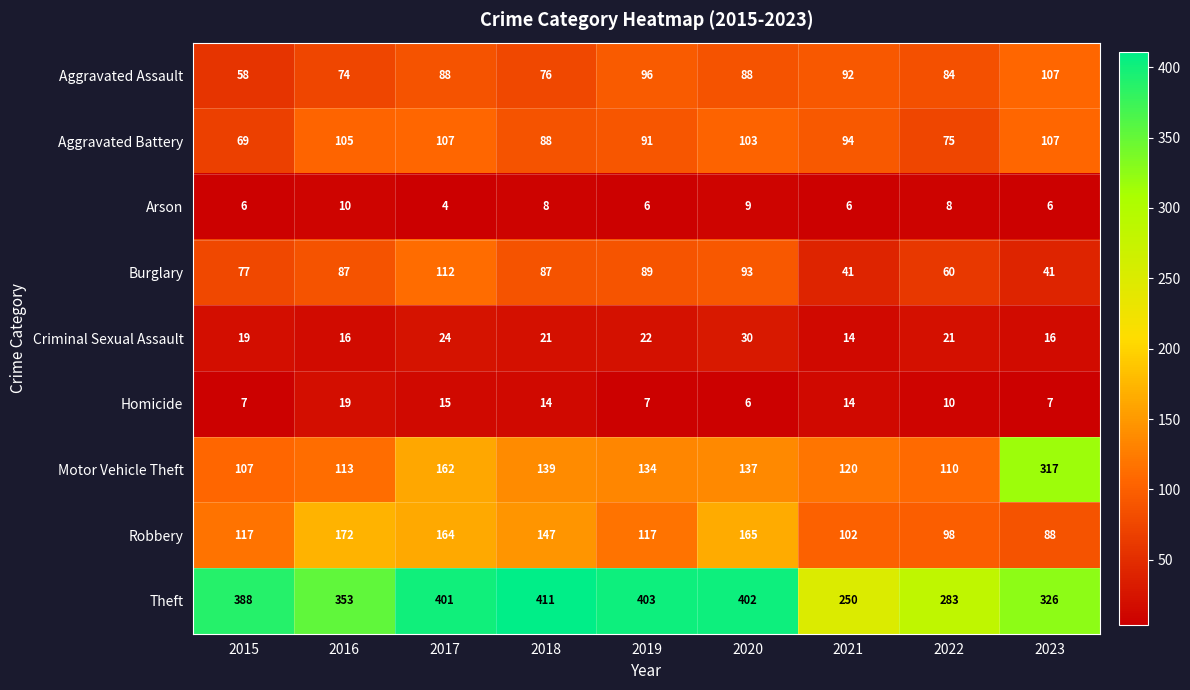

What is the maximum value shown in the chart?

411